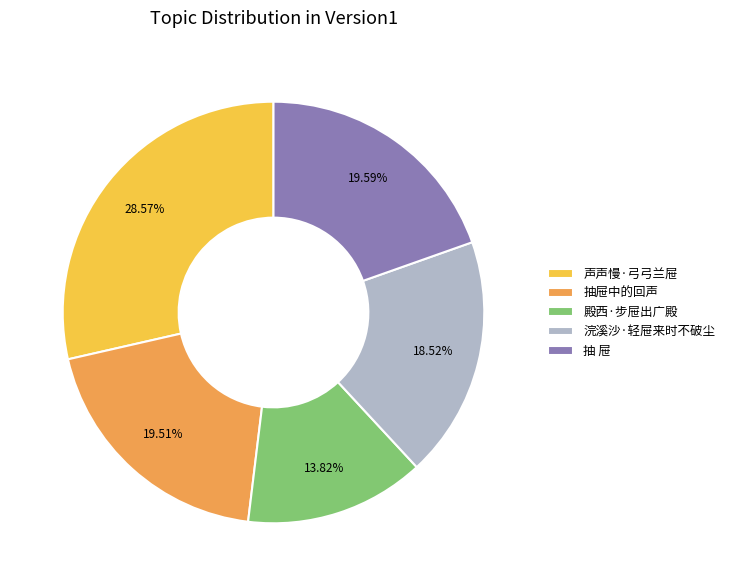

What percentage is NOT represented by 抽 屉?

80.4%